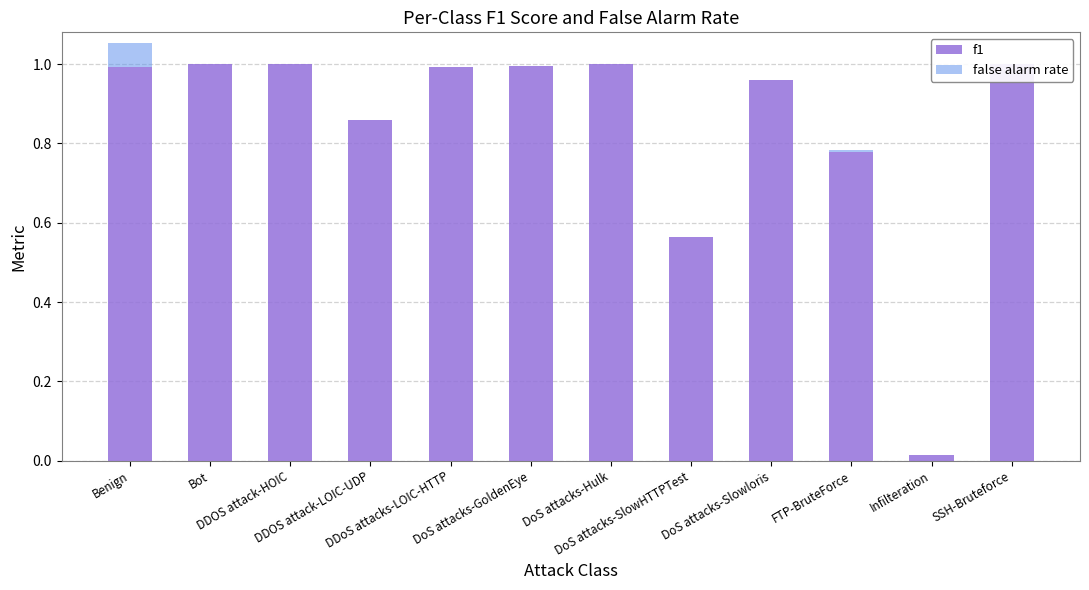

What is the label of the 8th bar from the left?

DoS attacks-SlowHTTPTest